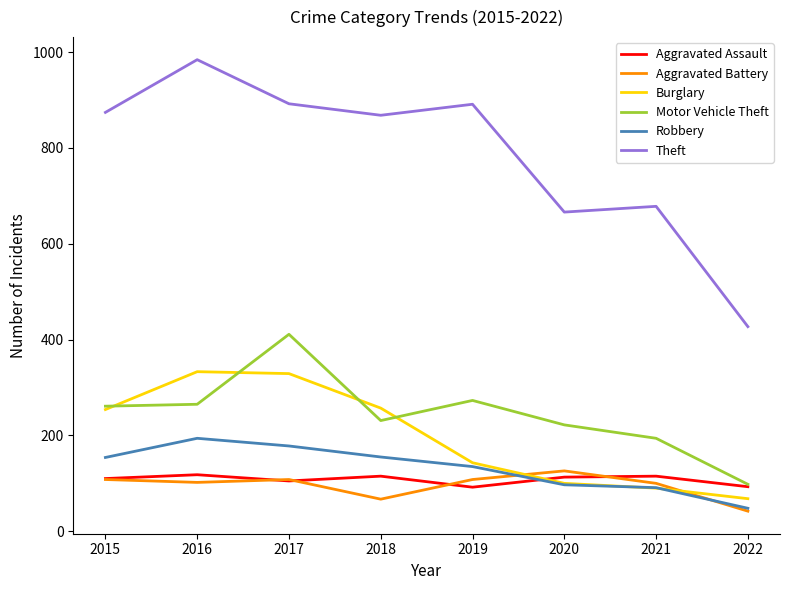

What is the total value across all series at 2018?

1693